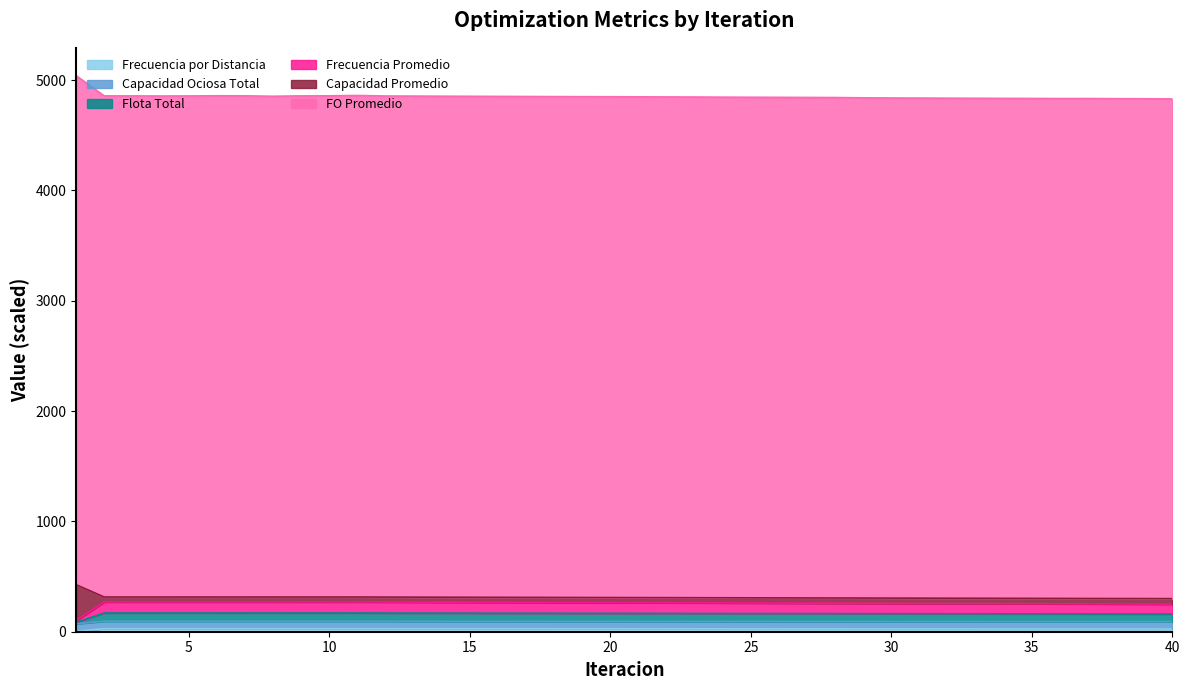

How many interior local peaks does the Frecuencia Promedio series have?

4